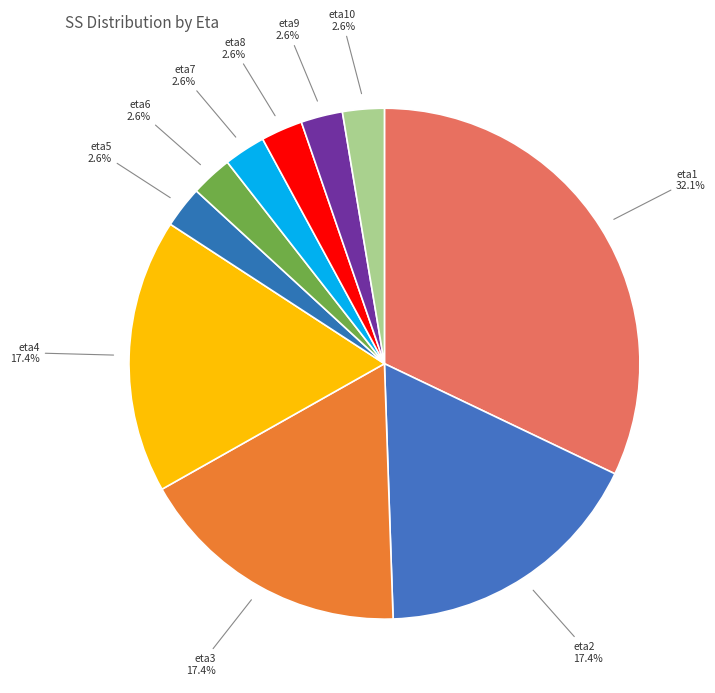

To the nearest percent, what is the average slice percentage?

10%